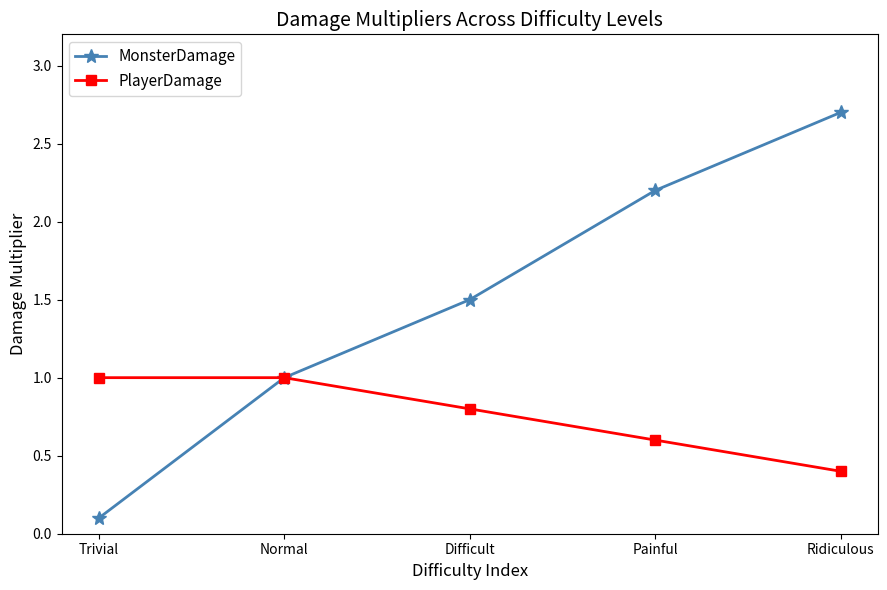

At which label does PlayerDamage reach its minimum?

Ridiculous